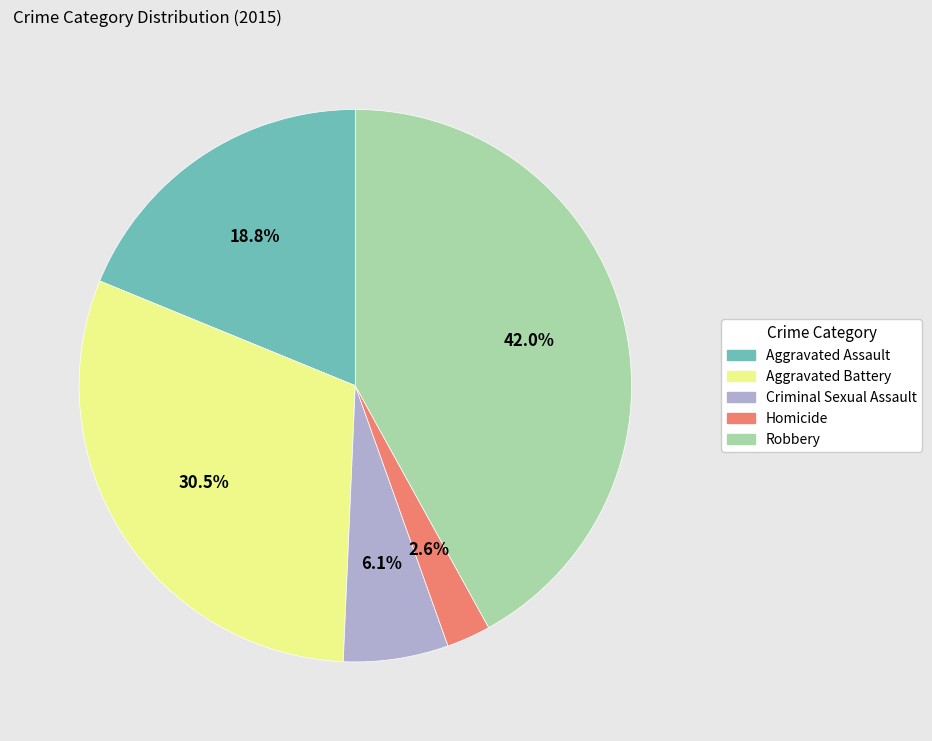

Rank the categories by value from lowest to highest.

Homicide, Criminal Sexual Assault, Aggravated Assault, Aggravated Battery, Robbery